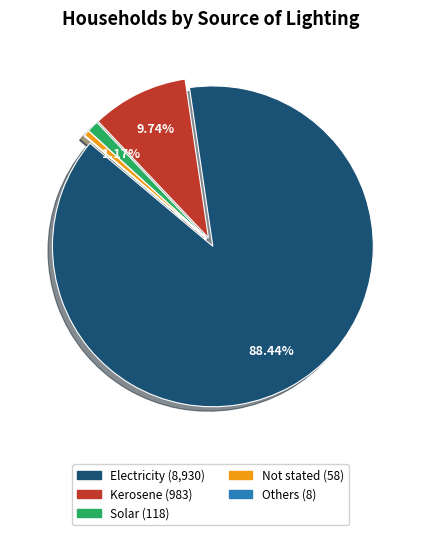

Does any single category account for the majority?

Yes